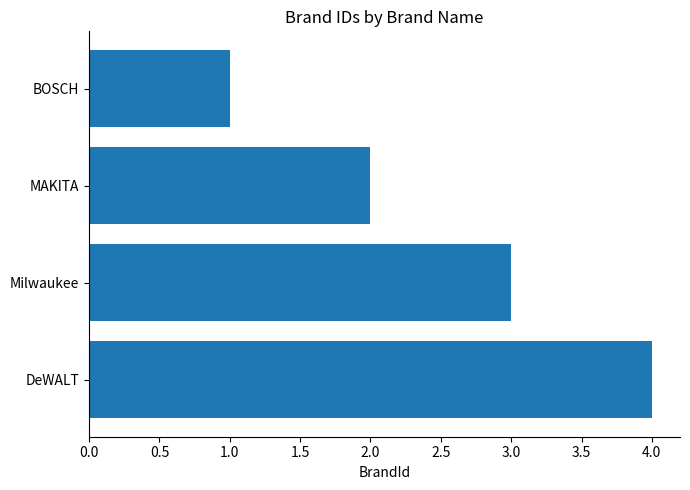

Is it true that the value at BOSCH is 0?

False